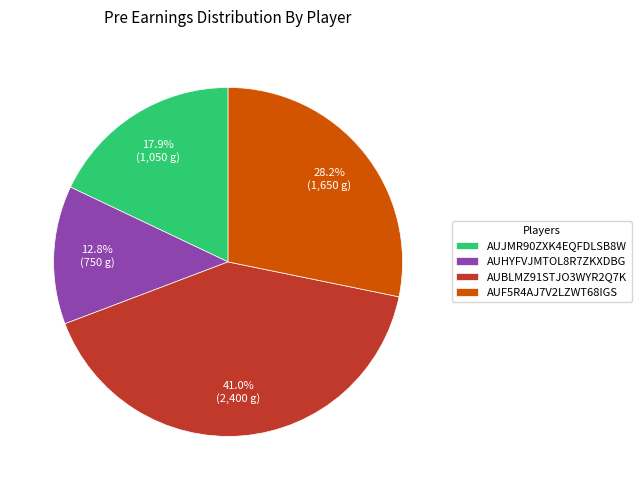

What is the largest slice in the pie chart?

AUBLMZ91STJO3WYR2Q7K